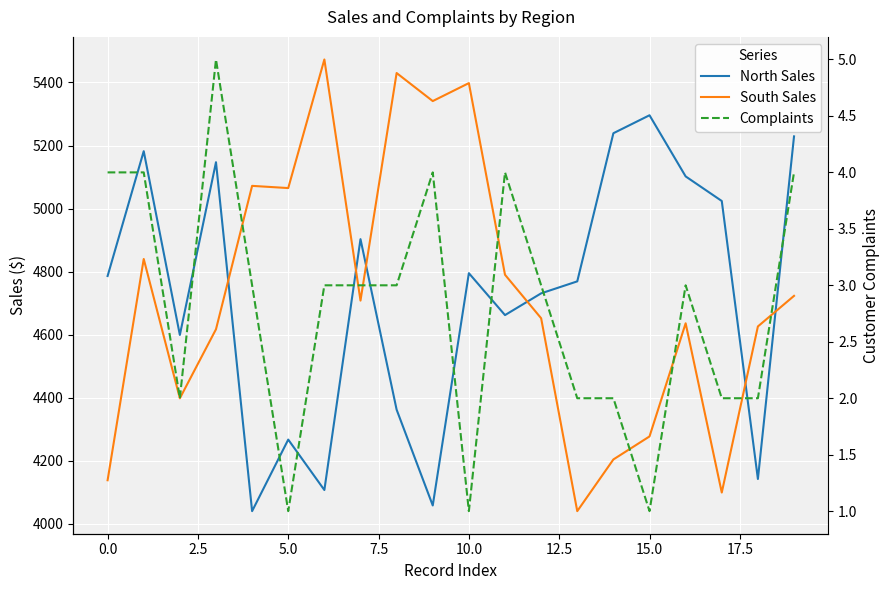

What position from the right is 18?

2